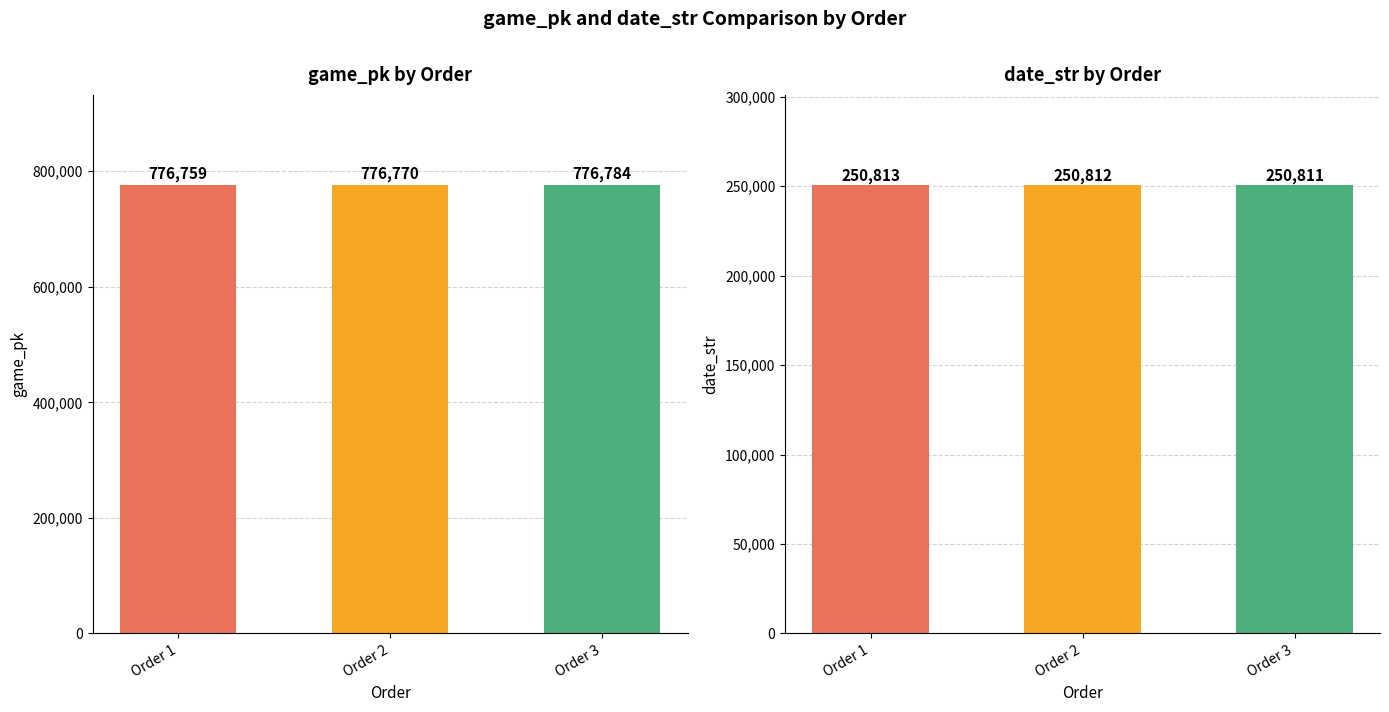

How many date_str values are between 250811 and 250813?

3